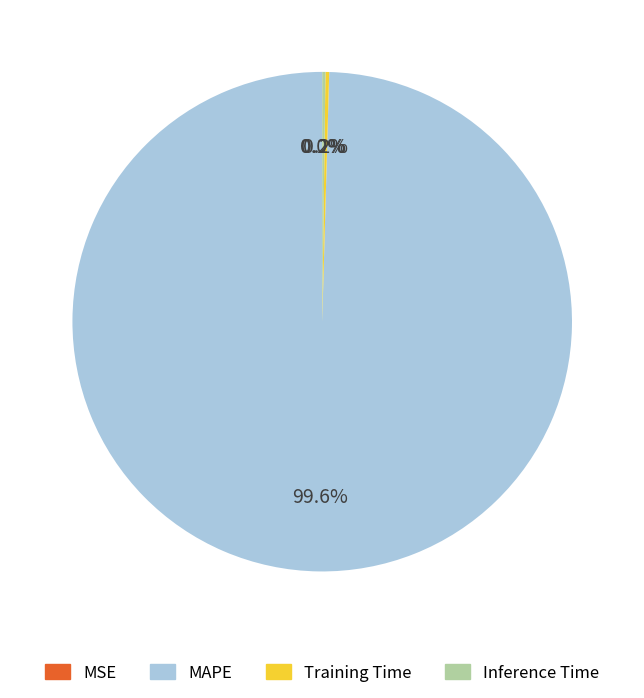

Which slice is the largest?

MAPE